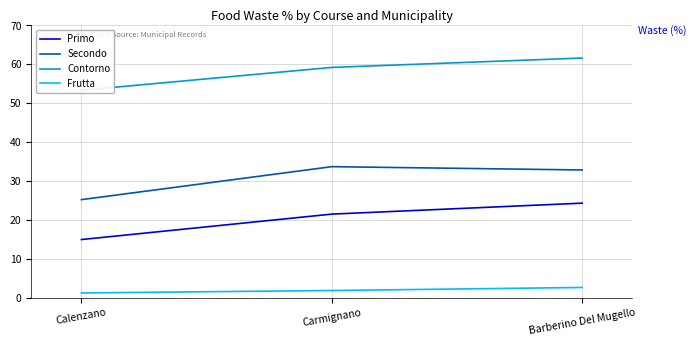

Which series has the largest range (max minus min)?

Primo